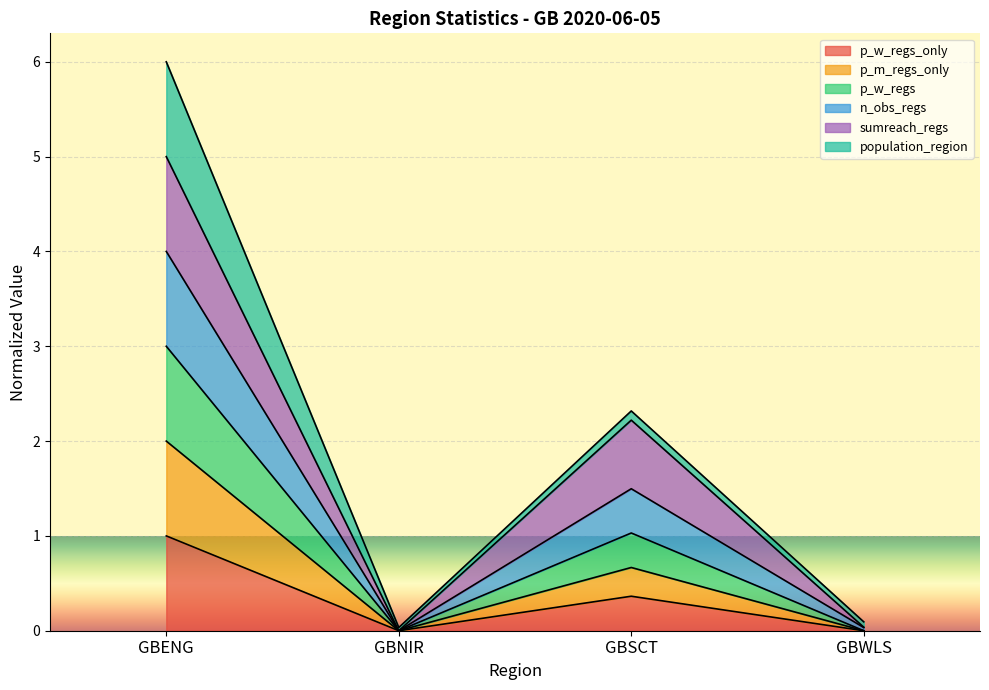

What position from the left is GBNIR?

2